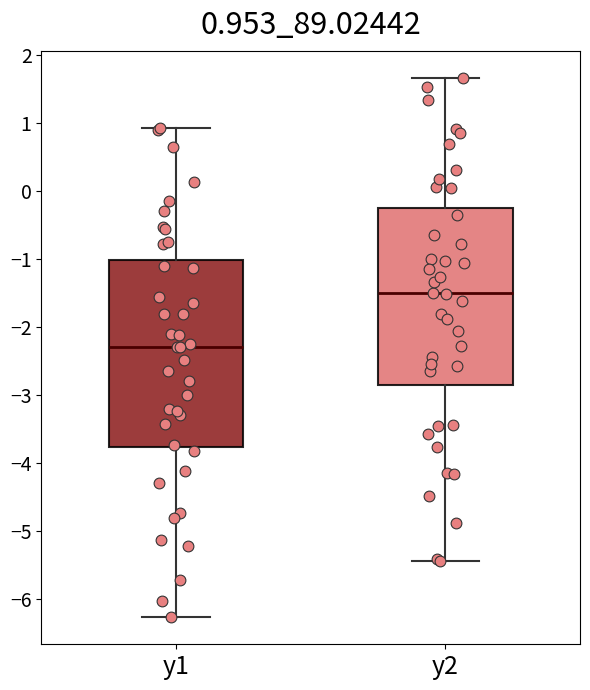

Reading left to right, read every box against the y-axis: the position of its median line, the range the box covers, and the ends of its whiskers. The values are not printed on the chart, so give them approximately, as read against the axis.

y1: median -2.3, box -3.8 to -1.0, whiskers -6.3 to 0.9
y2: median -1.5, box -2.8 to -0.3, whiskers -5.4 to 1.7